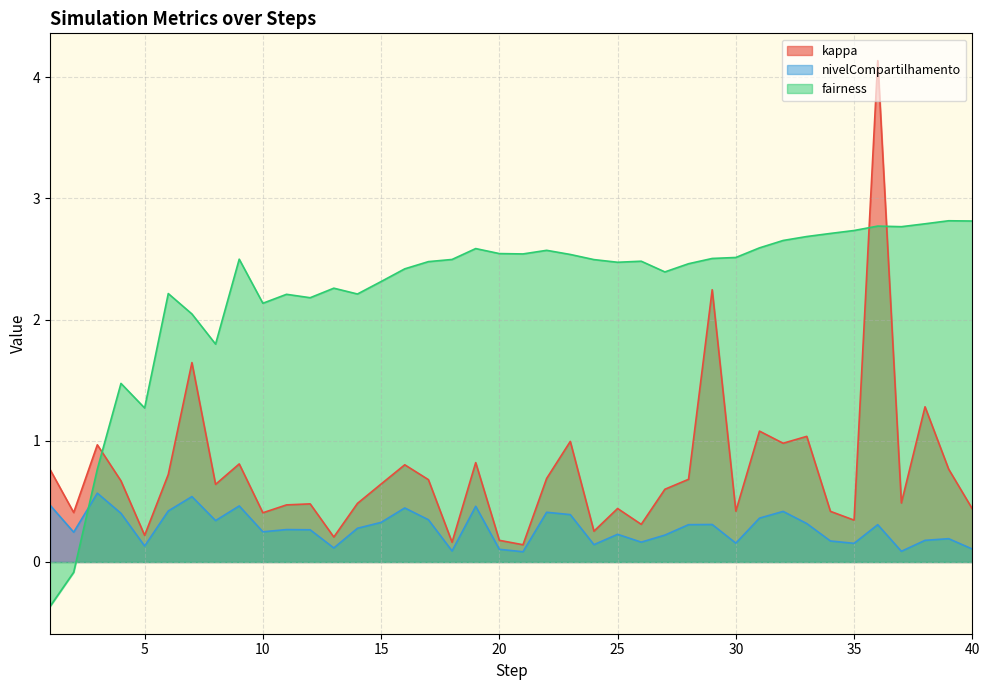

Which series has the largest total across all categories?

fairness